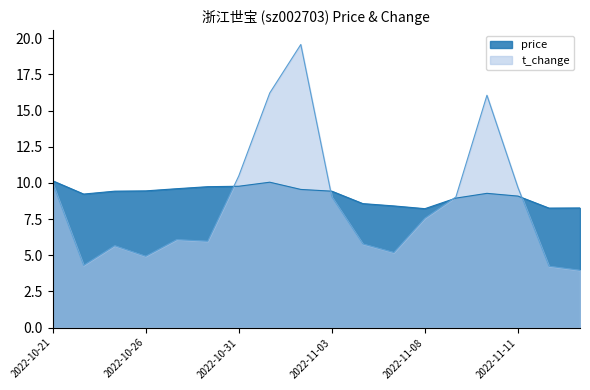

Which series changed the most between 2022-11-03 and 2022-11-07?

t_change